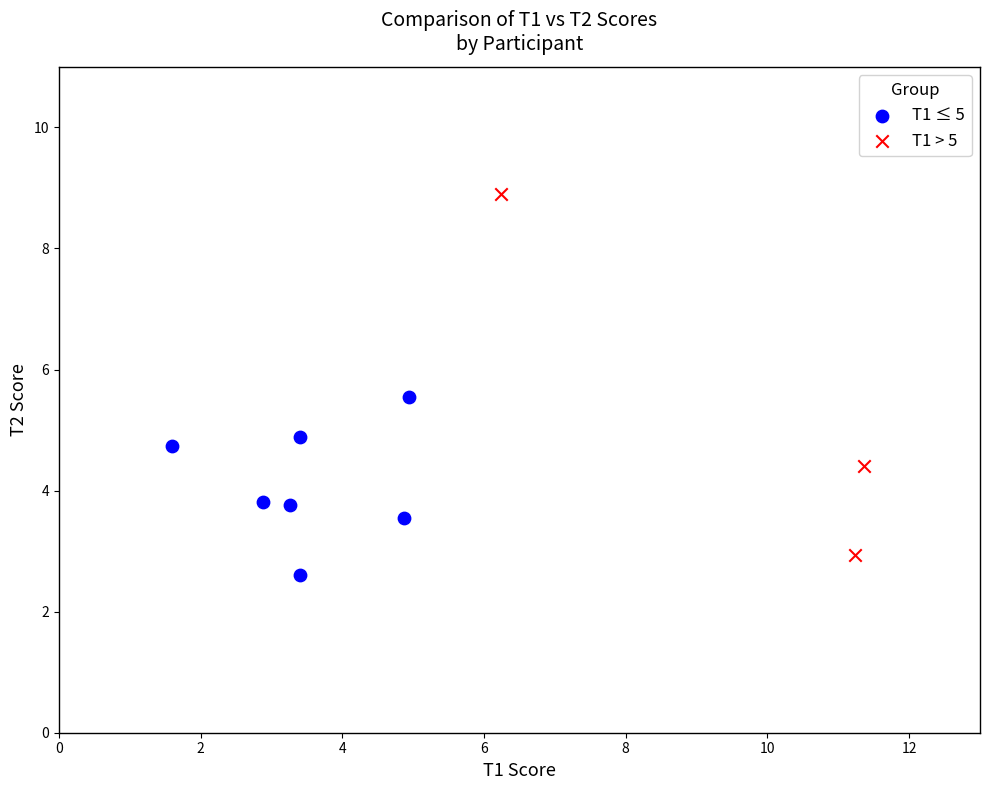

Which series contains the highest Y value?

T1 > 5